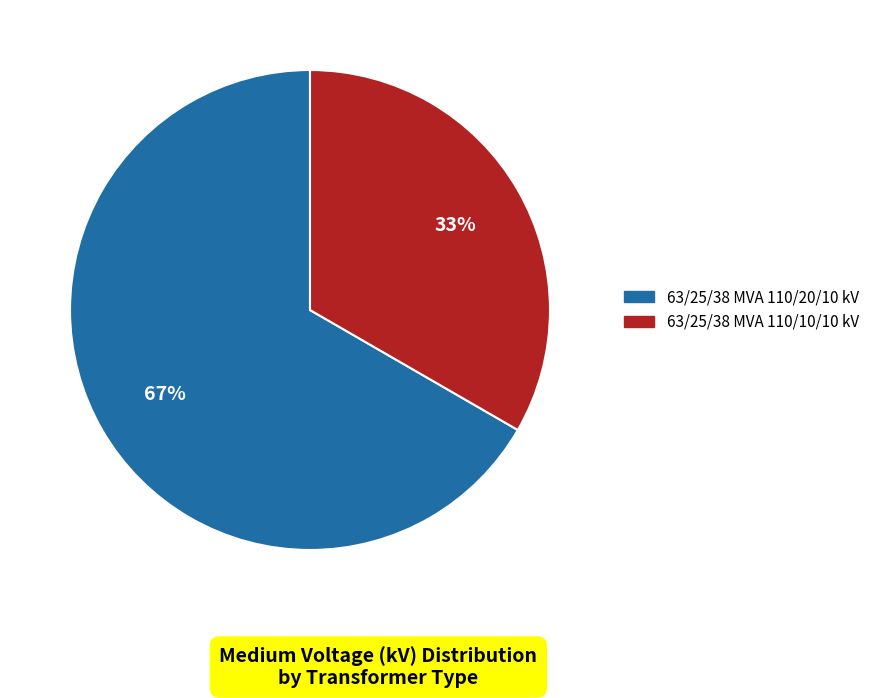

Which category accounts for the majority?

63/25/38 MVA 110/20/10 kV